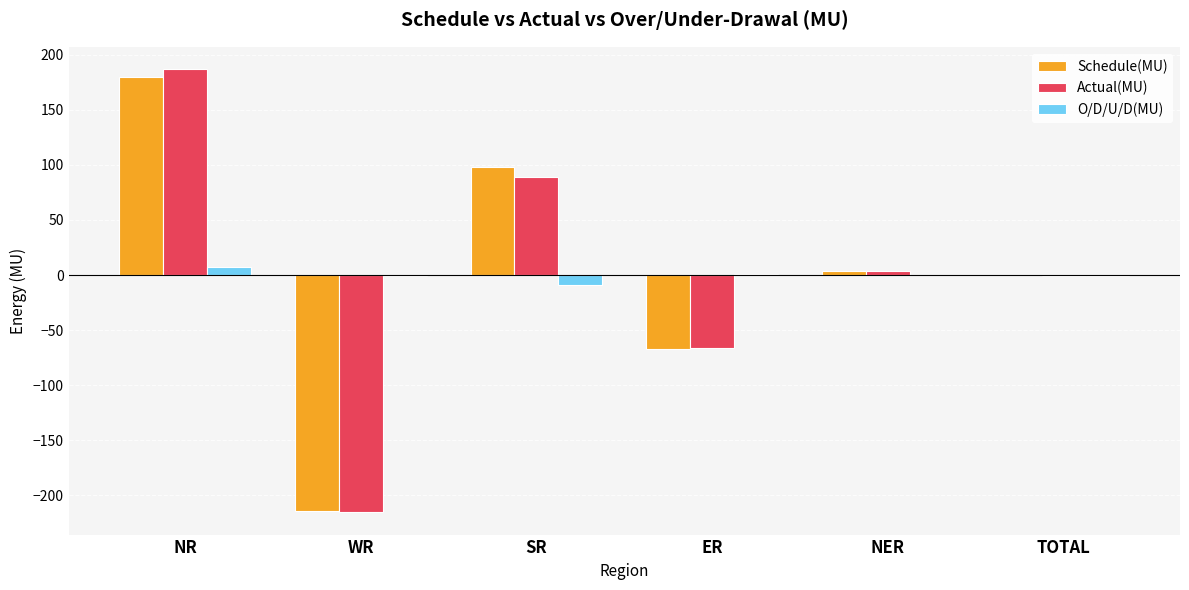

What is the sum of the Actual(MU) values at ER and TOTAL?

-67.1